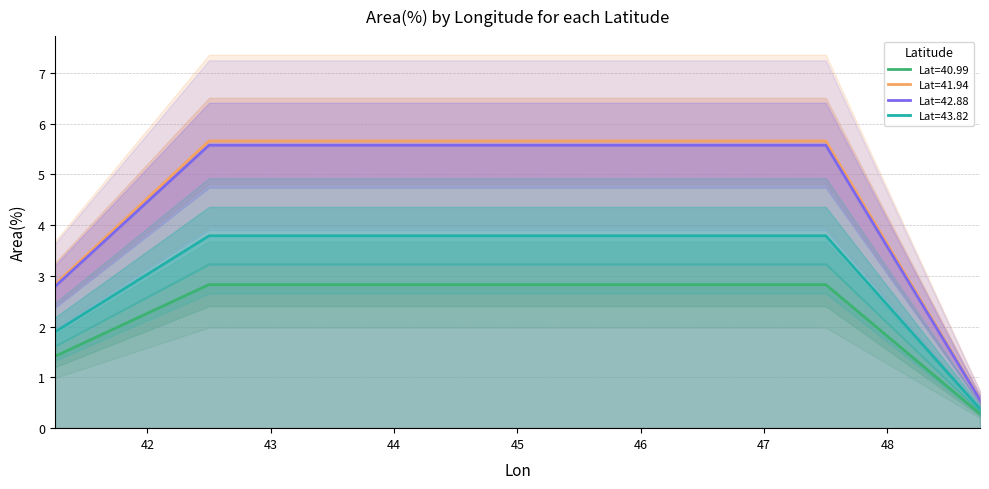

The Lat=40.99 series shows 2.8 at 42.5. True or false?

True